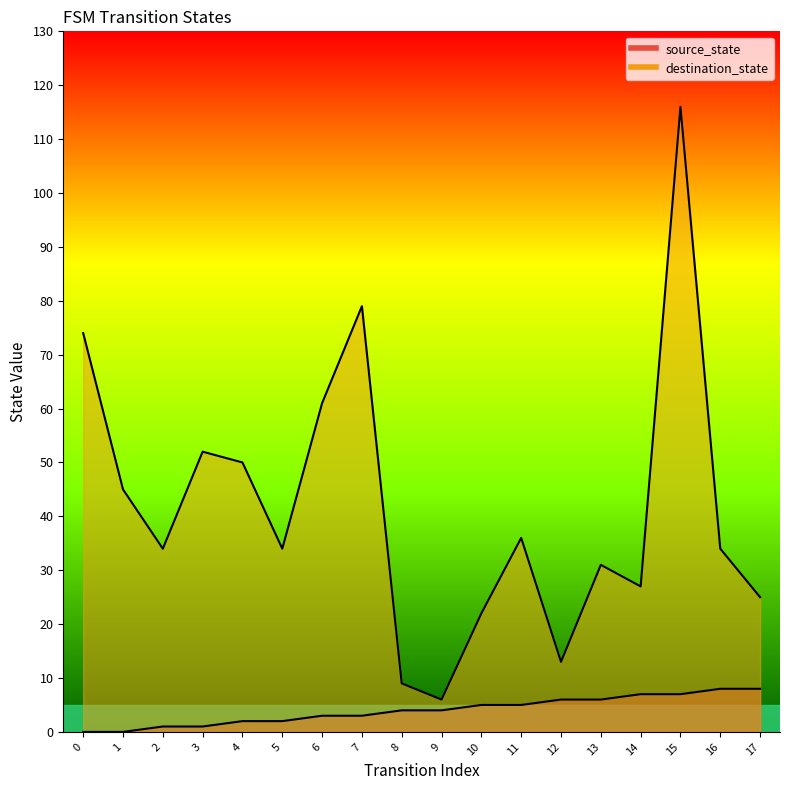

At which category is the sum across all series the highest?

15